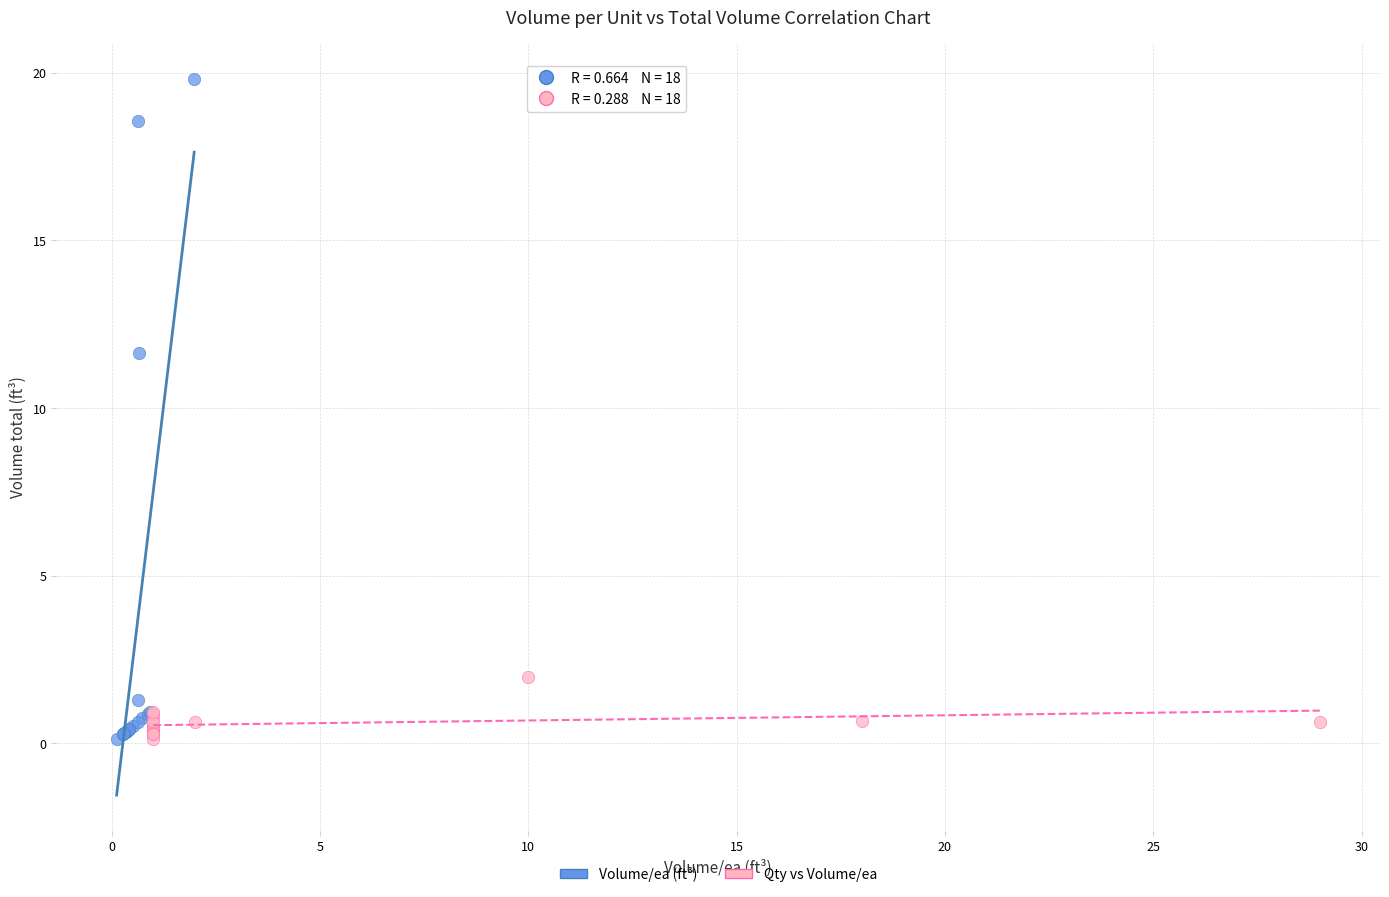

Which series has the widest spread of Y values?

Volume/ea (ft³)